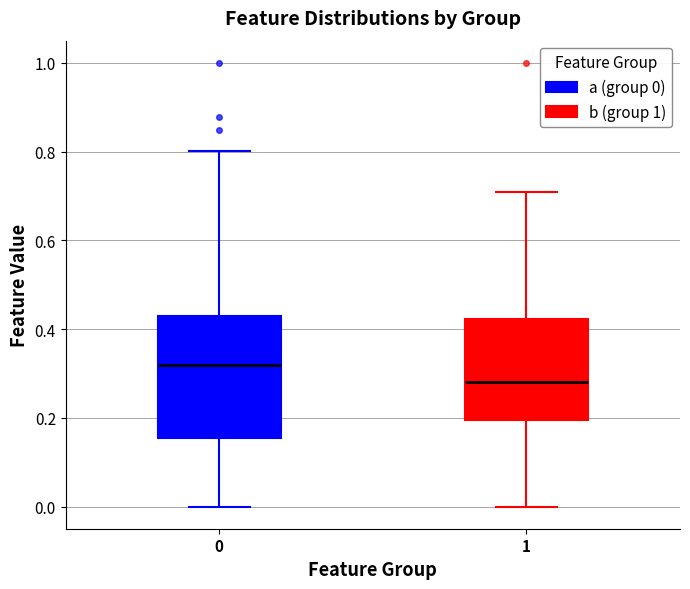

Reading left to right, transcribe this box plot: for each box, give where its median line is, the range the box spans, and where its two whiskers end, as read against the y-axis. The values are not printed on the chart, so give them approximately, as read against the axis.

0: median 0.32, box 0.16 to 0.44, whiskers 0.00 to 0.80
1: median 0.28, box 0.20 to 0.42, whiskers 0.00 to 0.72